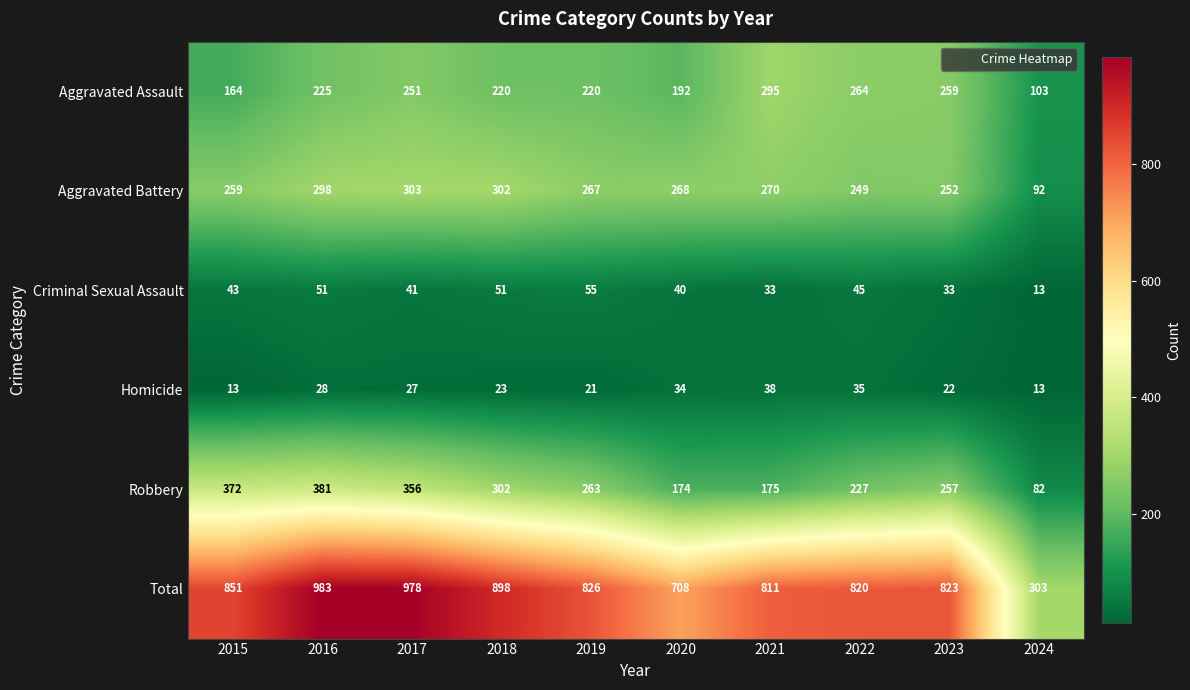

What is the average value of the Aggravated Assault series?

219